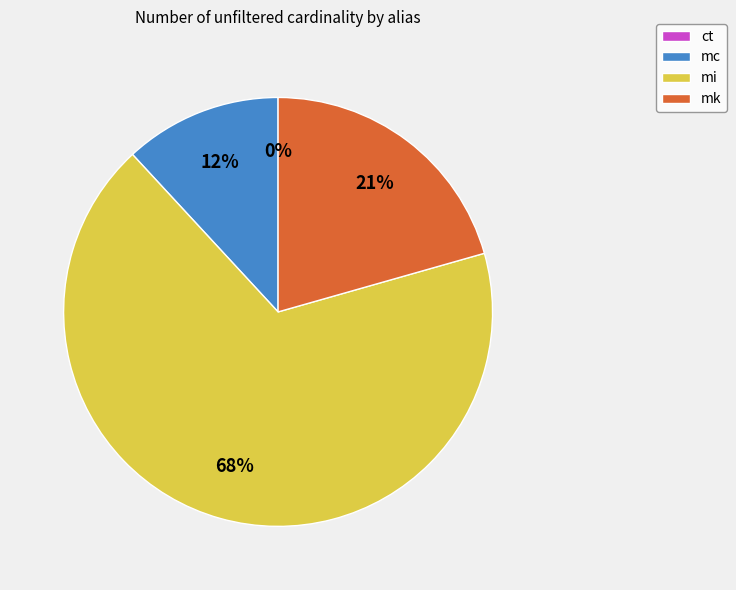

Approximately how many times larger is the value at mi compared to mc?

5.7